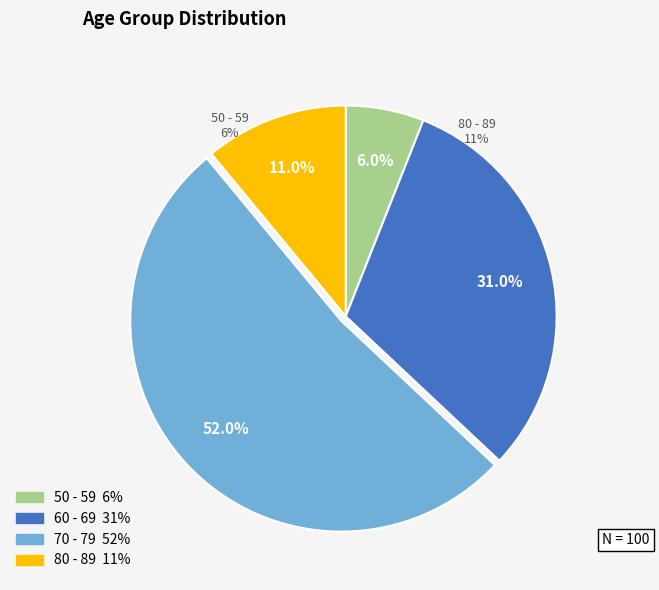

What is the ratio of the value at 60 - 69 to the value at 50 - 59?

5.2